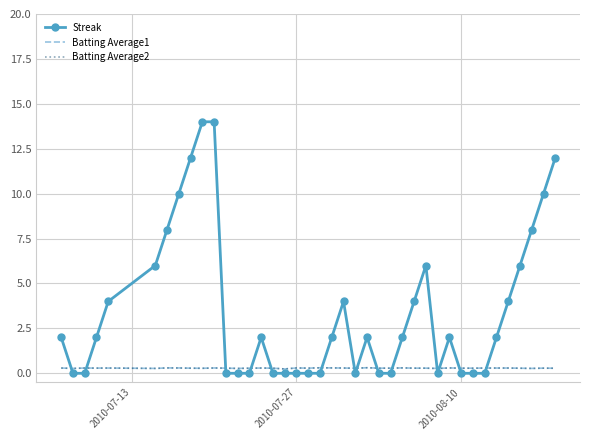

Which series has the widest spread of values?

Streak